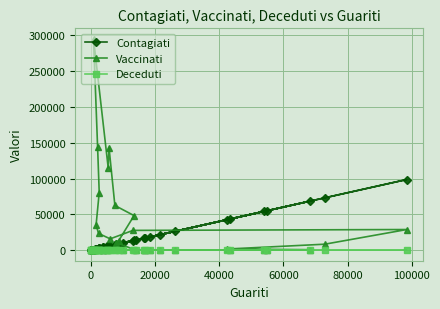

Which series has the widest spread of values?

Vaccinati